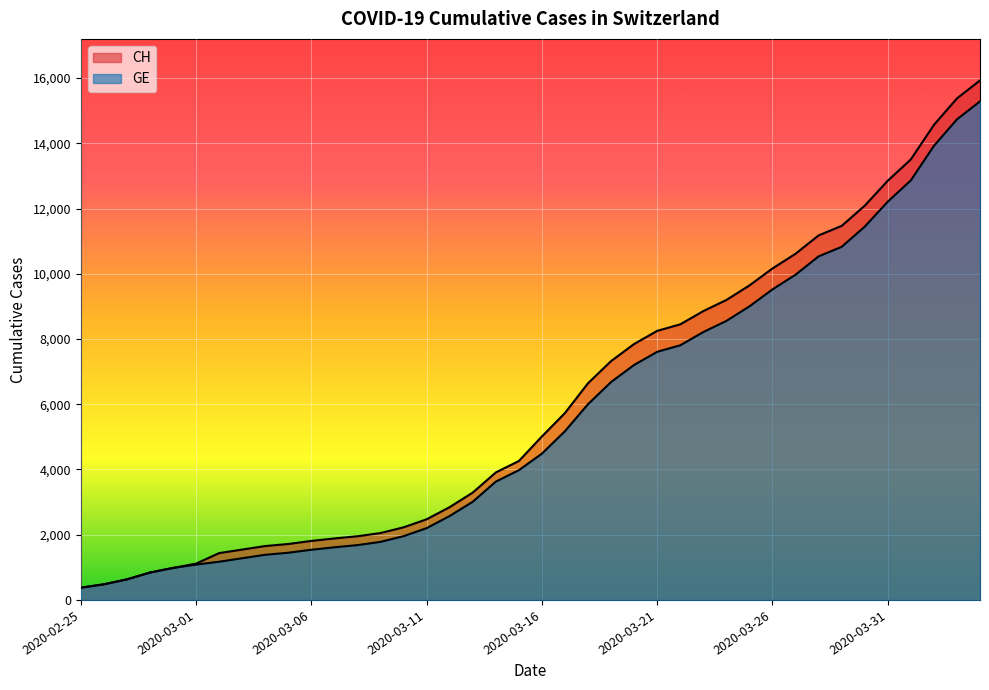

The value of CH at 2020-03-22 is 14623. True or false?

False